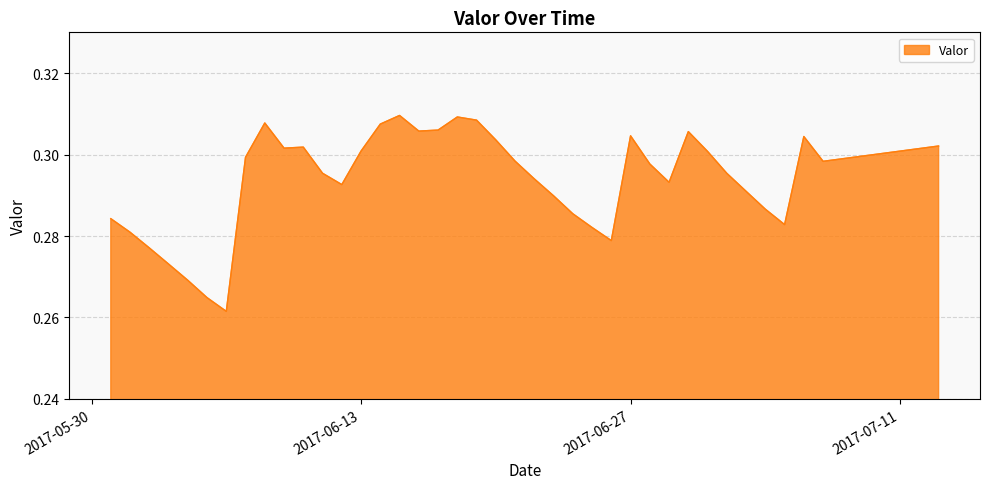

At which category does the data reach its first local peak?

2017-06-08